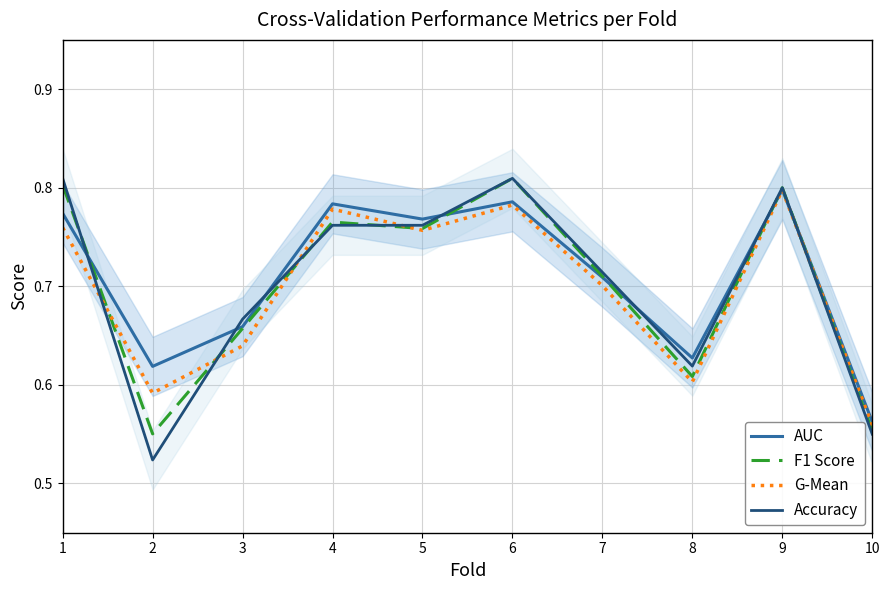

At which category does F1 Score reach its first local valley?

2